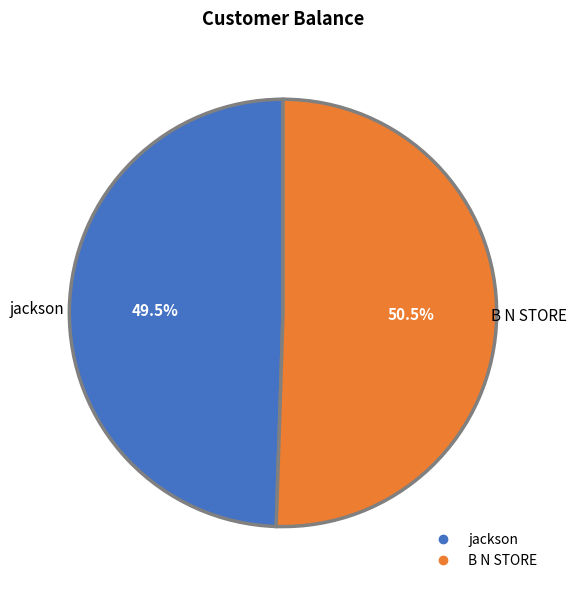

True or false: B N STORE accounts for 42% of the total.

False